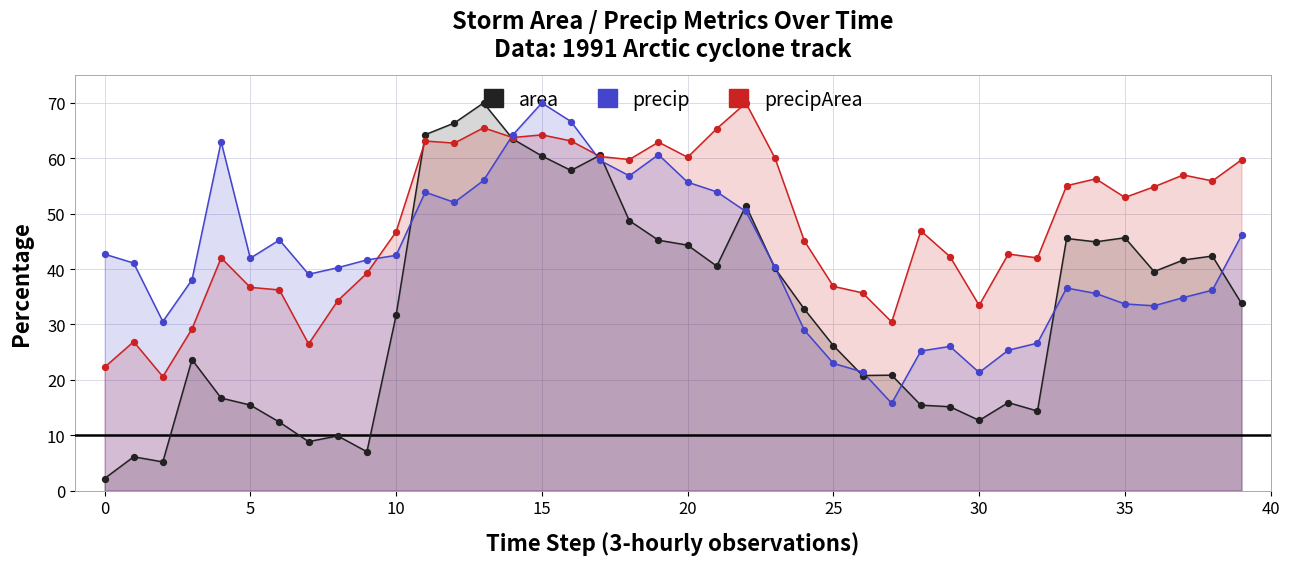

What are all the series names shown in the legend?

area, precipArea, precip